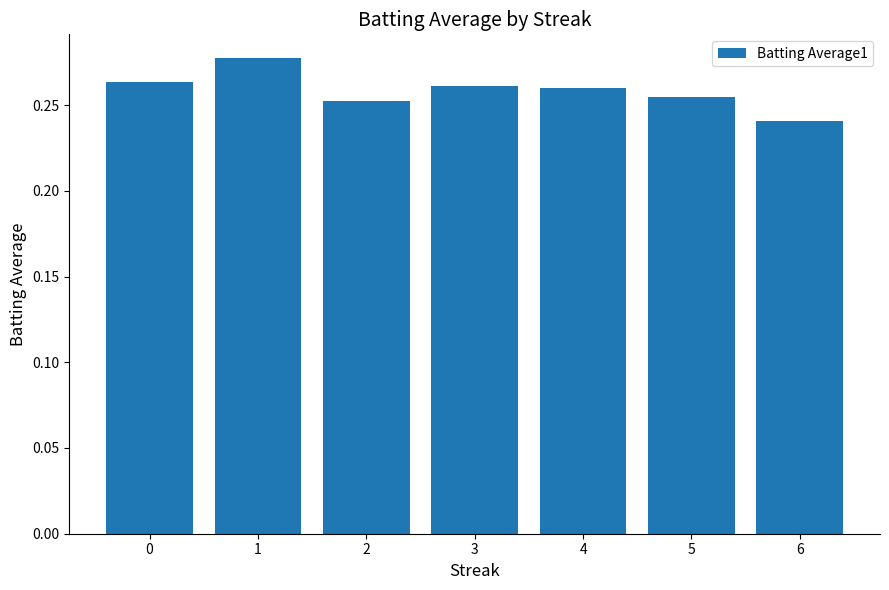

Is it true that the value at 6 is 0.4?

False